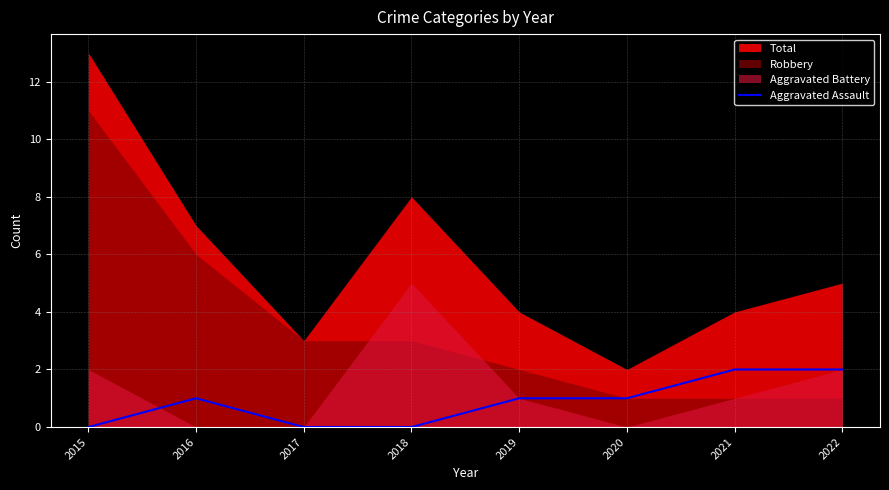

The Aggravated Assault series shows 0 at 2017. True or false?

True